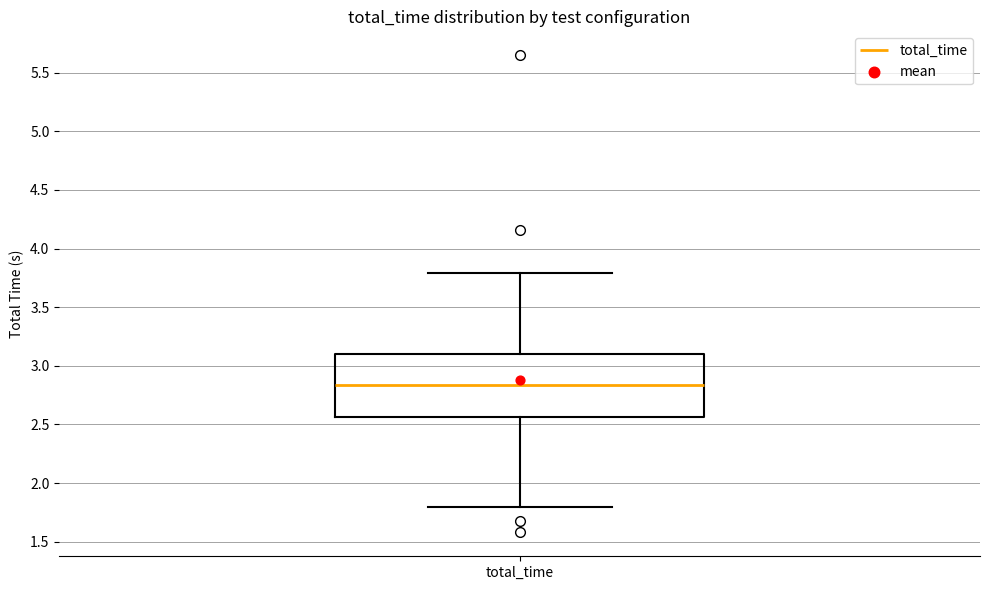

Where does the upper whisker of the box for total_time end on the y-axis? The values are not printed on the chart, so give them approximately, as read against the axis.

3.80